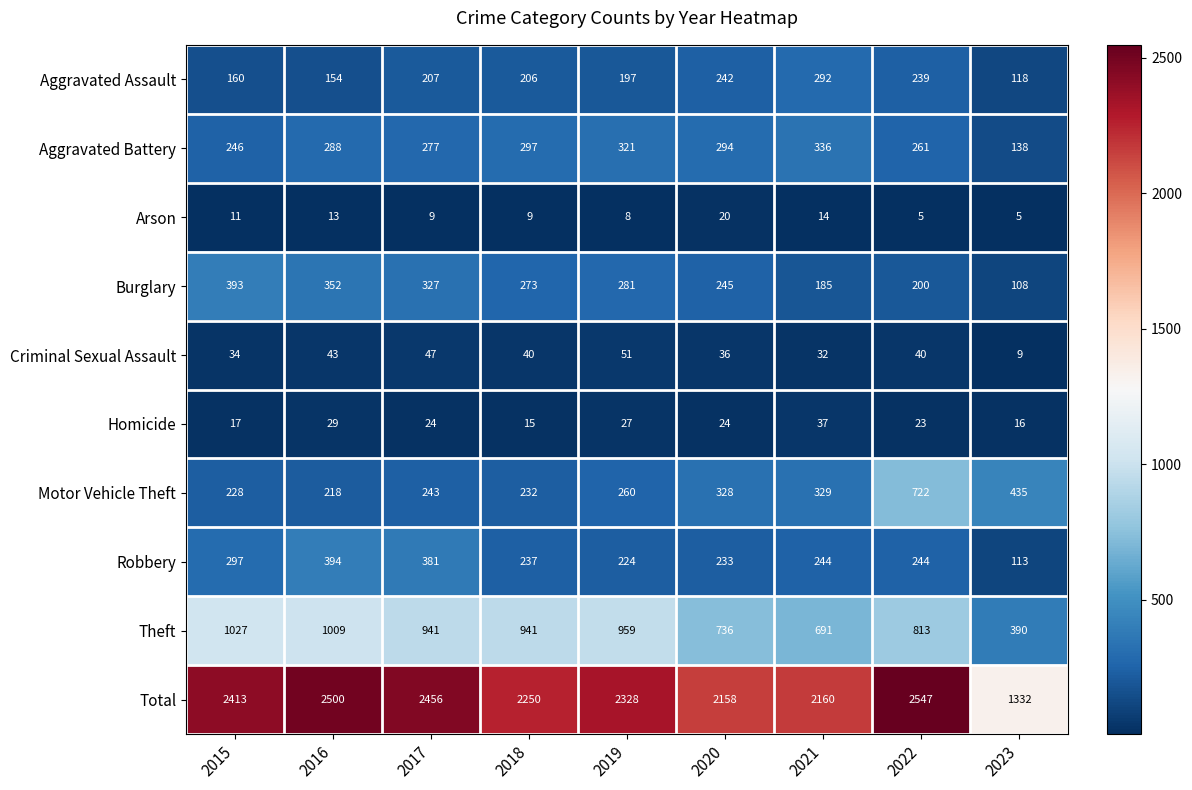

What is the minimum value shown in the chart?

5